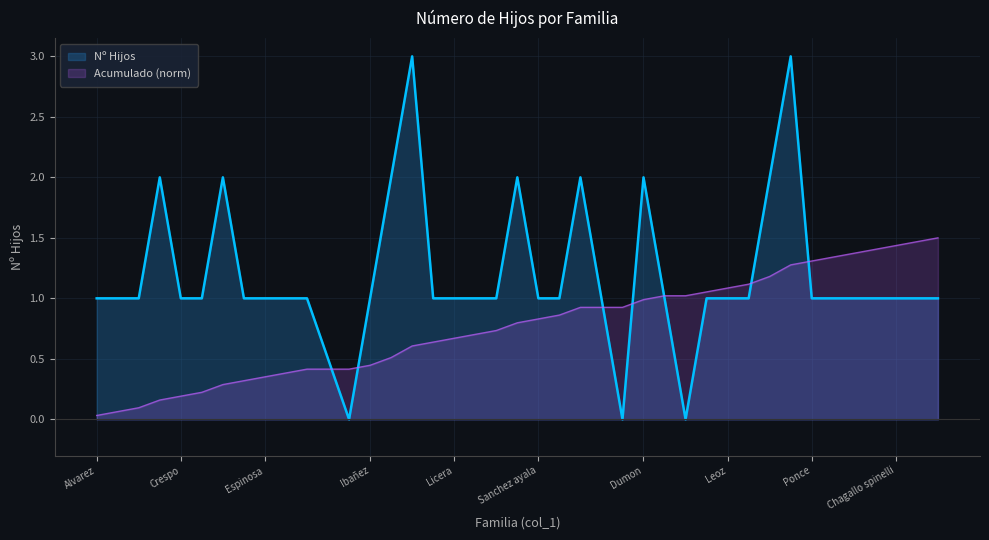

What is the difference between the values at Gonzalez carus and Peral?

2